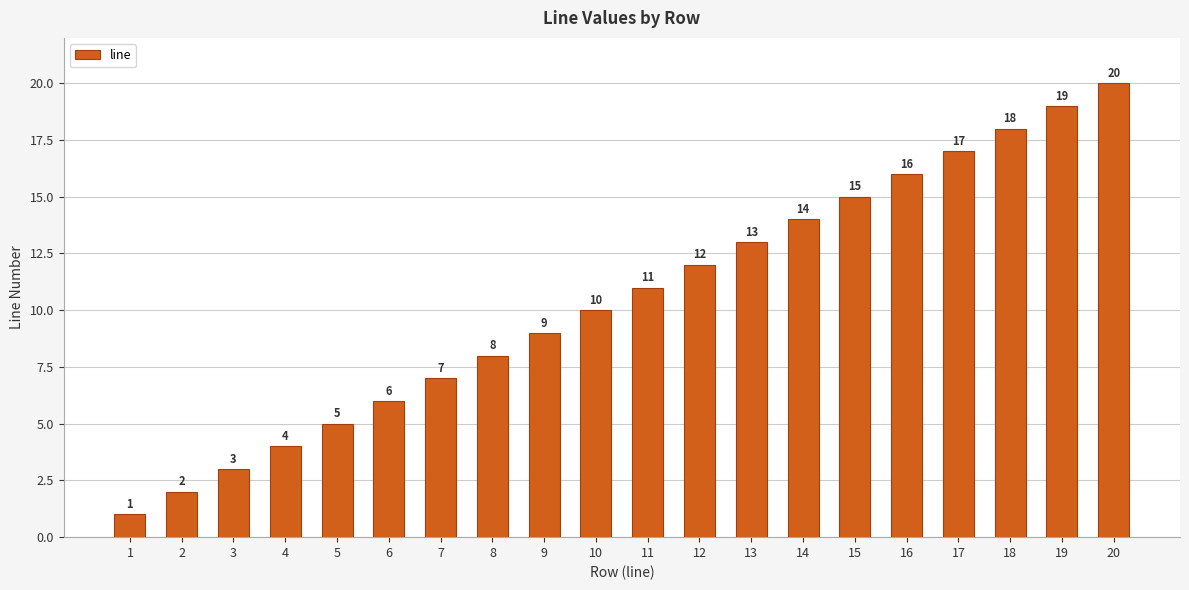

Which label corresponds to the largest value in the chart?

20